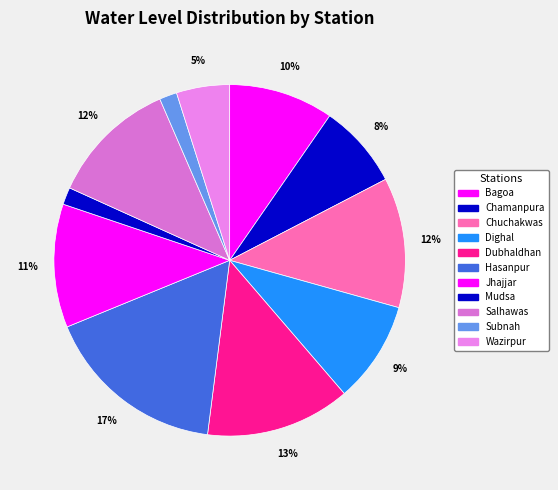

To the nearest percent, what is the difference between the largest and smallest slice percentages?

15%